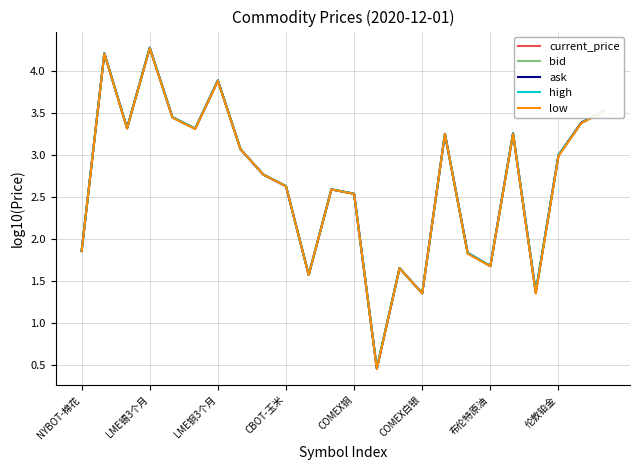

What is the maximum value shown in the chart?

4.3